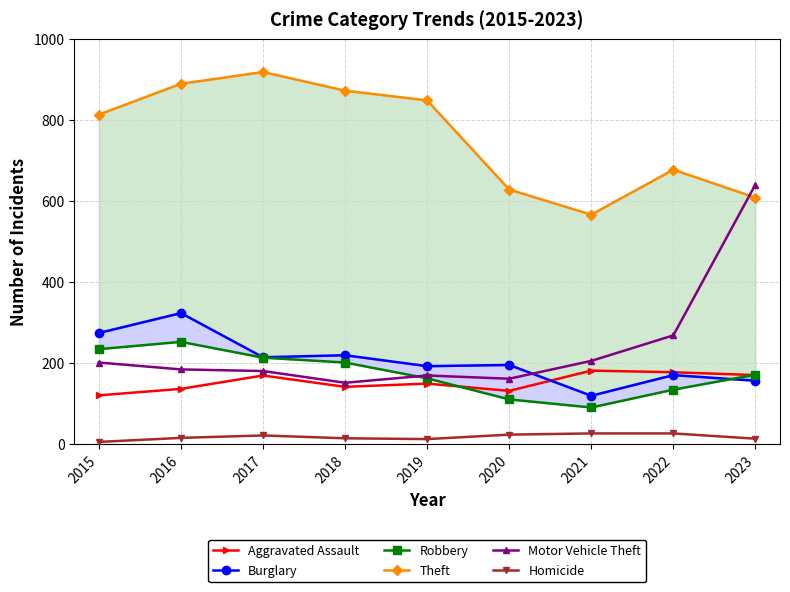

The value of Burglary at 2019 is 132. True or false?

False